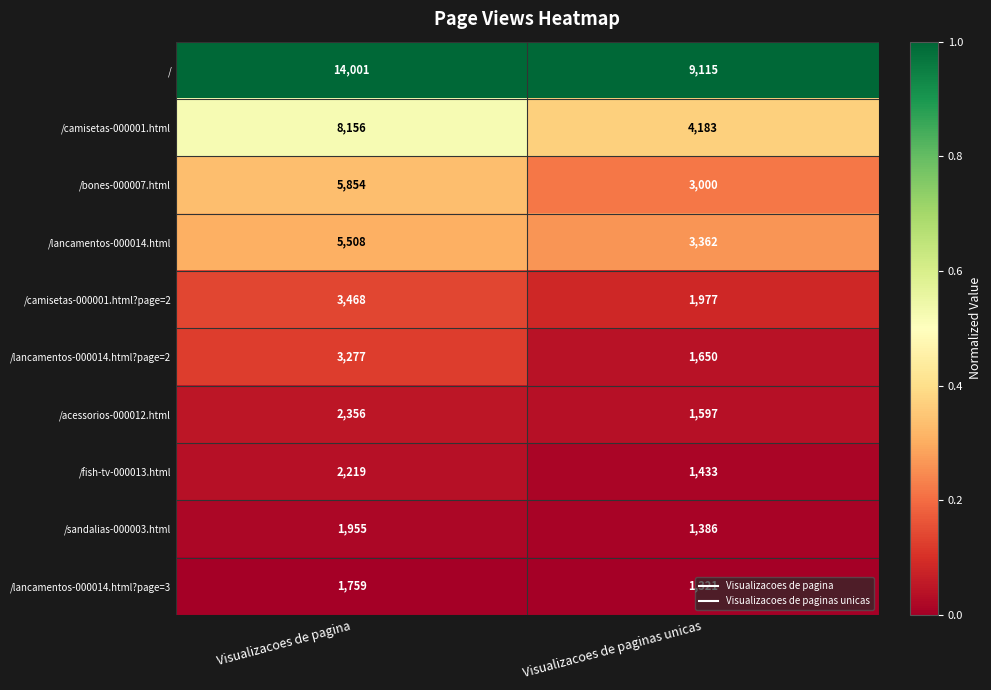

What is the minimum value shown in the chart?

1321